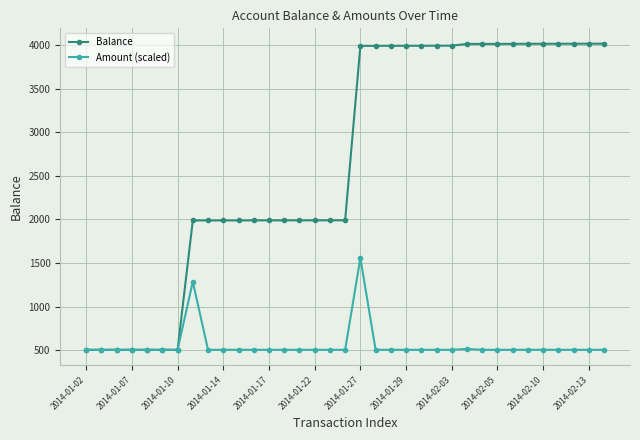

What is the difference between the maximum and second lowest values in the Amount (scaled) series?

1053.0